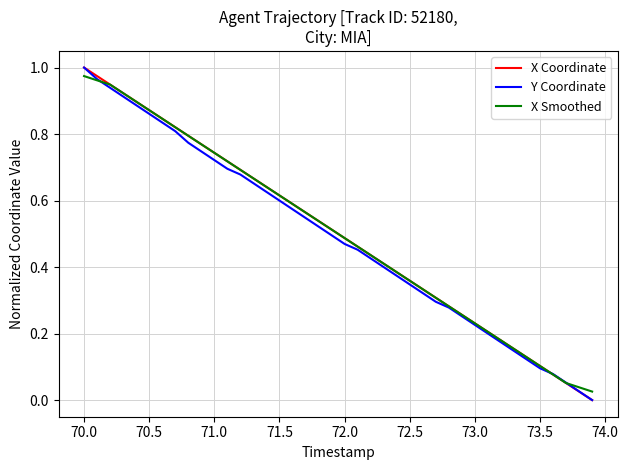

What are all the series names shown in the legend?

X Coordinate, Y Coordinate, X Smoothed